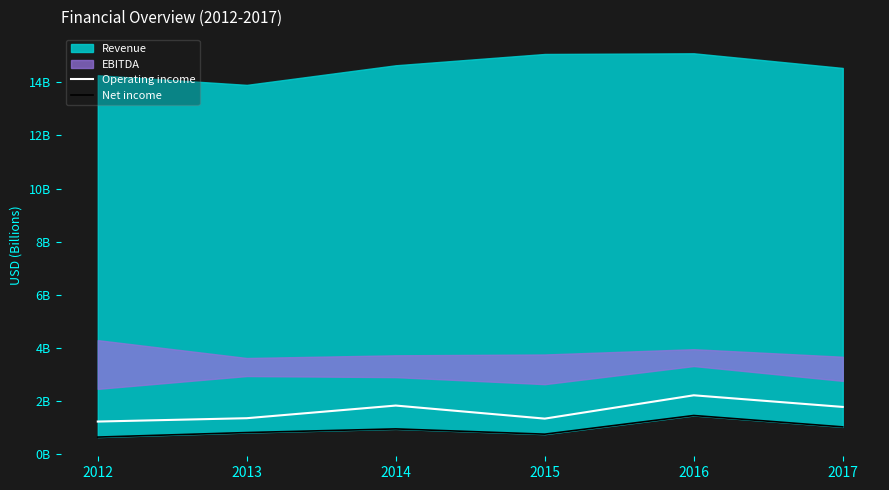

Does the chart have visible grid lines?

No